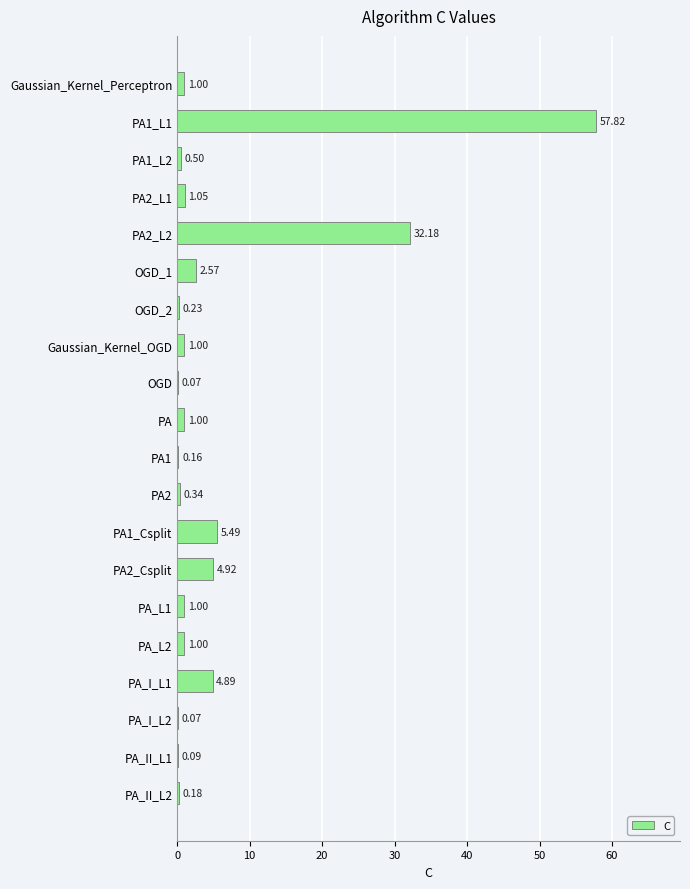

What is the sum of the values at PA1_L2 and OGD_2?

0.7